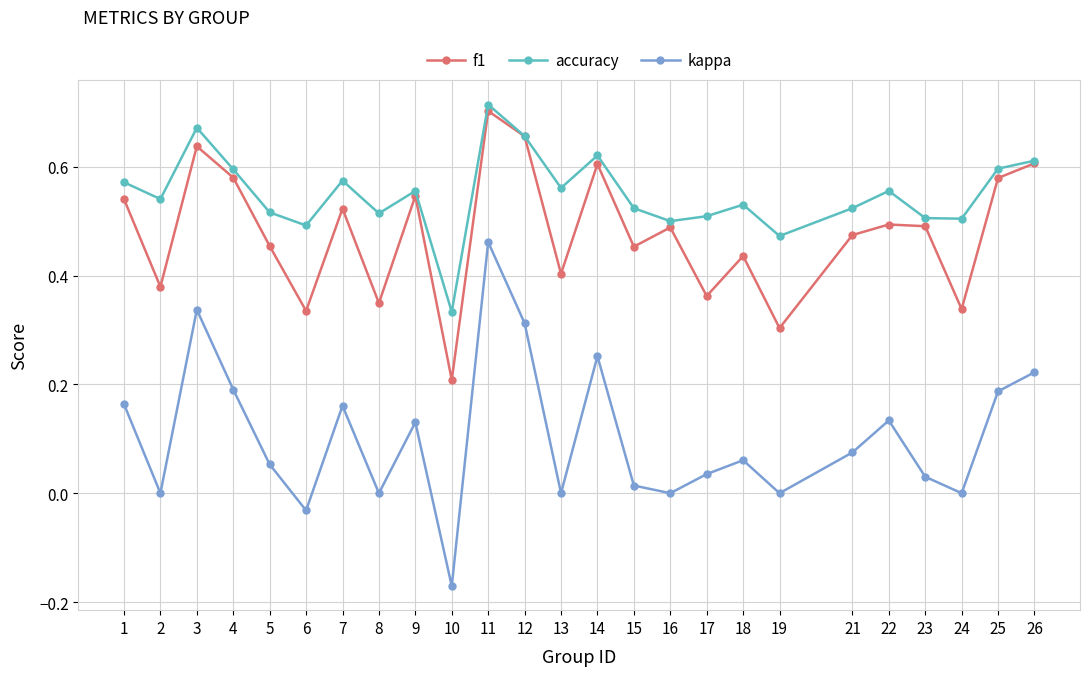

Count the number of categories in the chart.

25